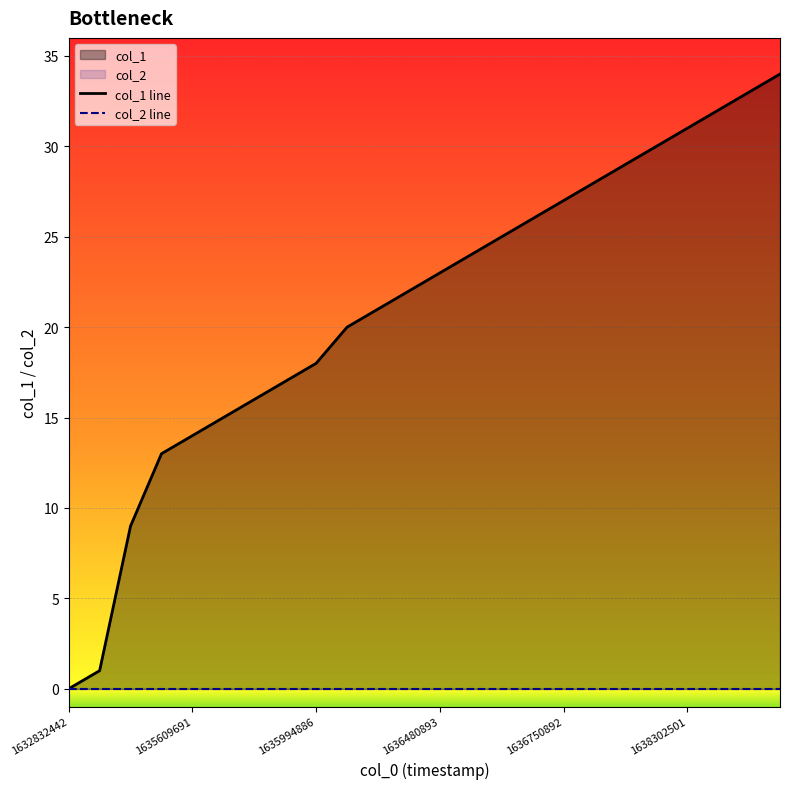

The value of col_1 line at 14 is 25. True or false?

True